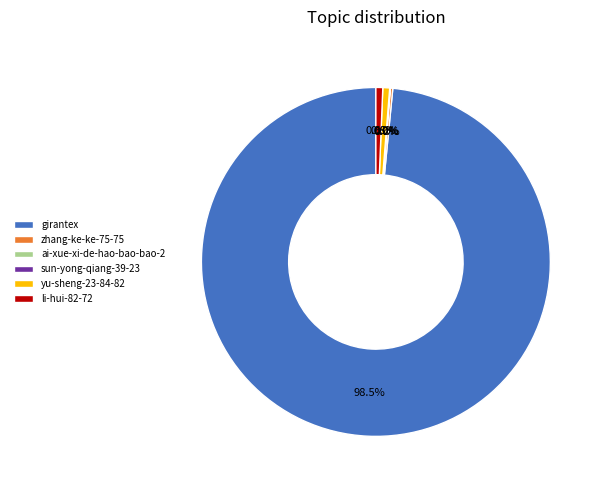

Which category has the biggest portion of the pie?

girantex